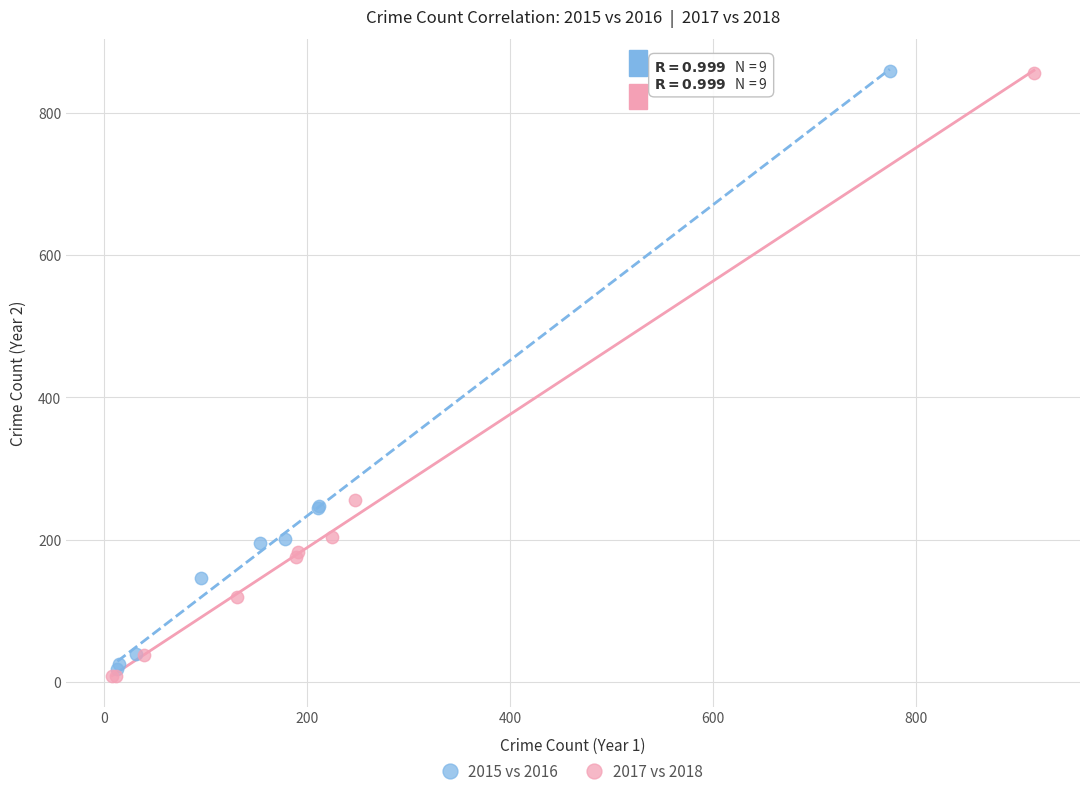

Which series has the largest Y range (max minus min)?

2017 vs 2018